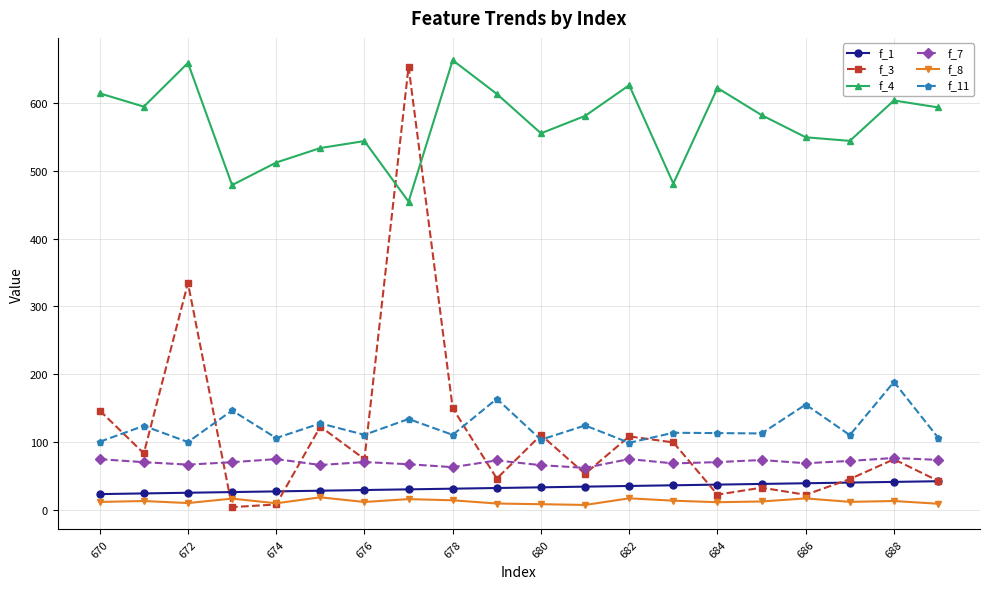

Which series has the widest spread of values?

f_3